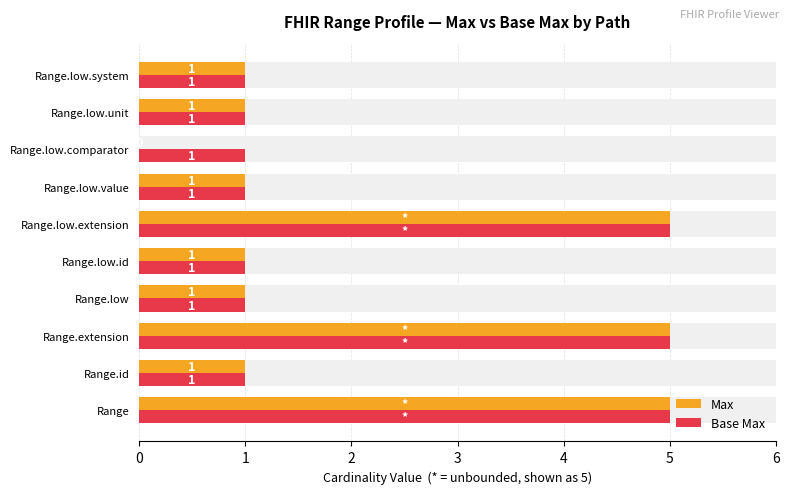

Which series has the widest spread of values?

Max